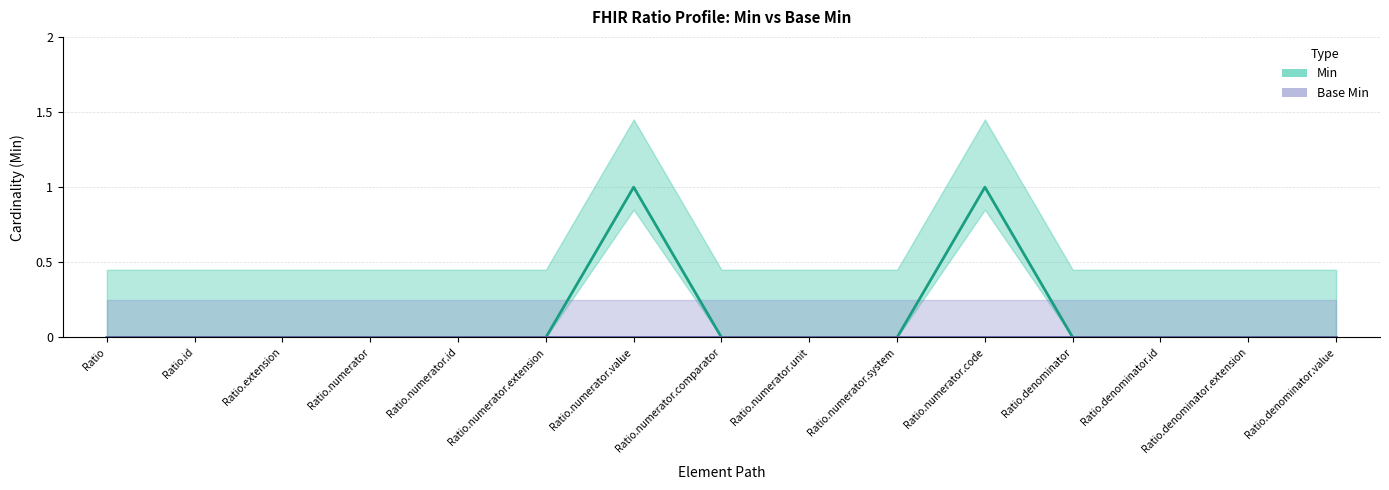

Is it true that the value at Ratio.denominator is 0?

False